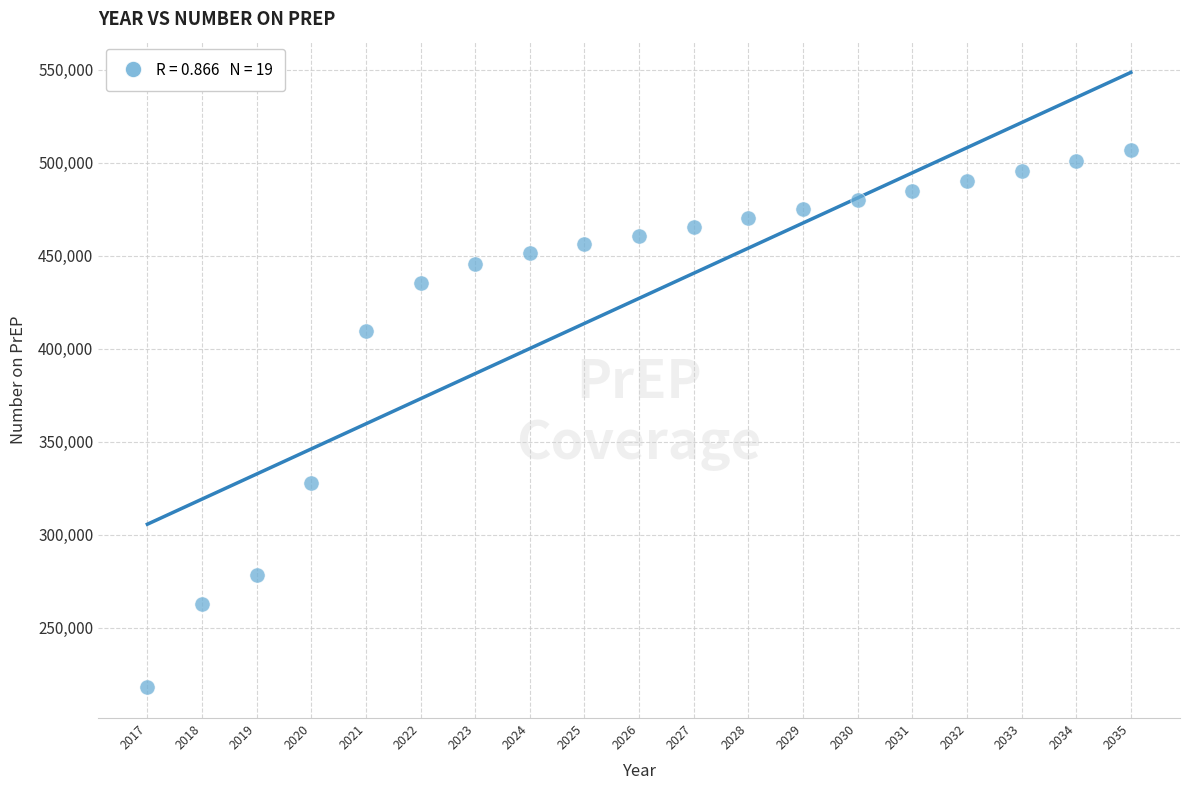

What is the range of X values (max minus min)?

18